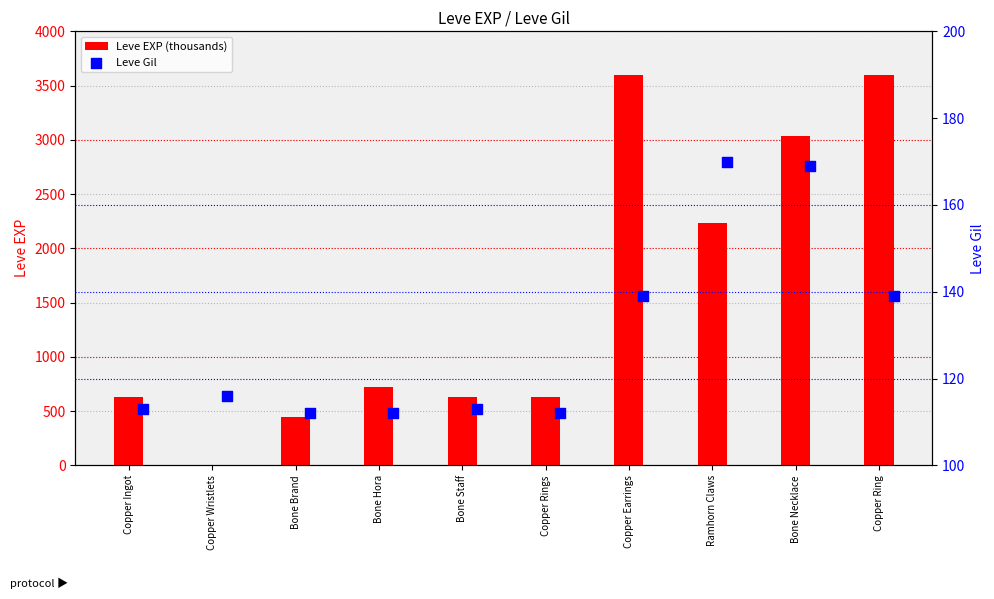

Which series has the widest spread of Y values?

Leve EXP (thousands)